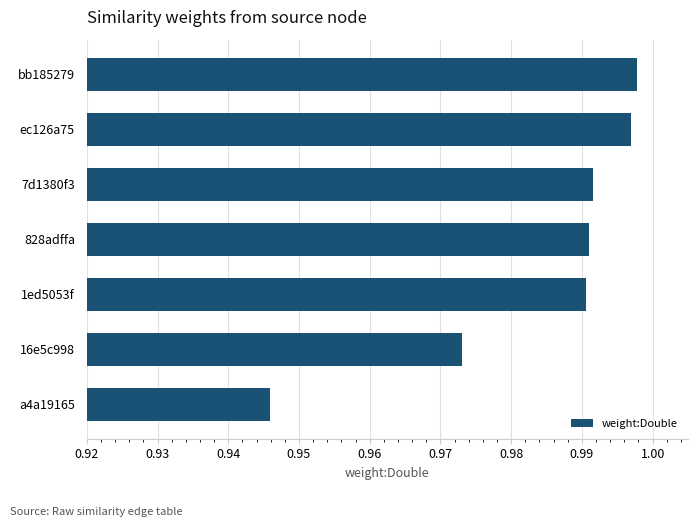

What is the sum of the values at 828adffa and 16e5c998?

2.0